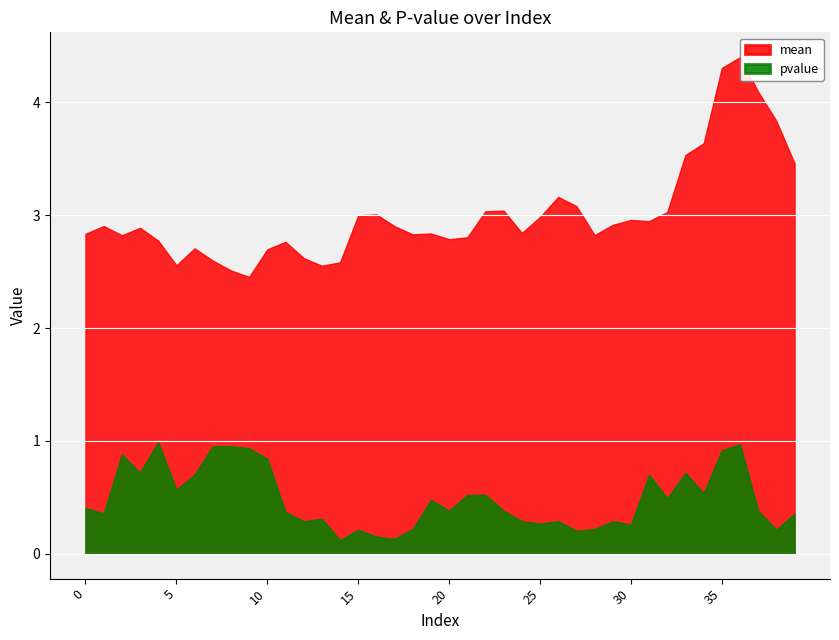

True or false: pvalue and mean cross at least once.

False